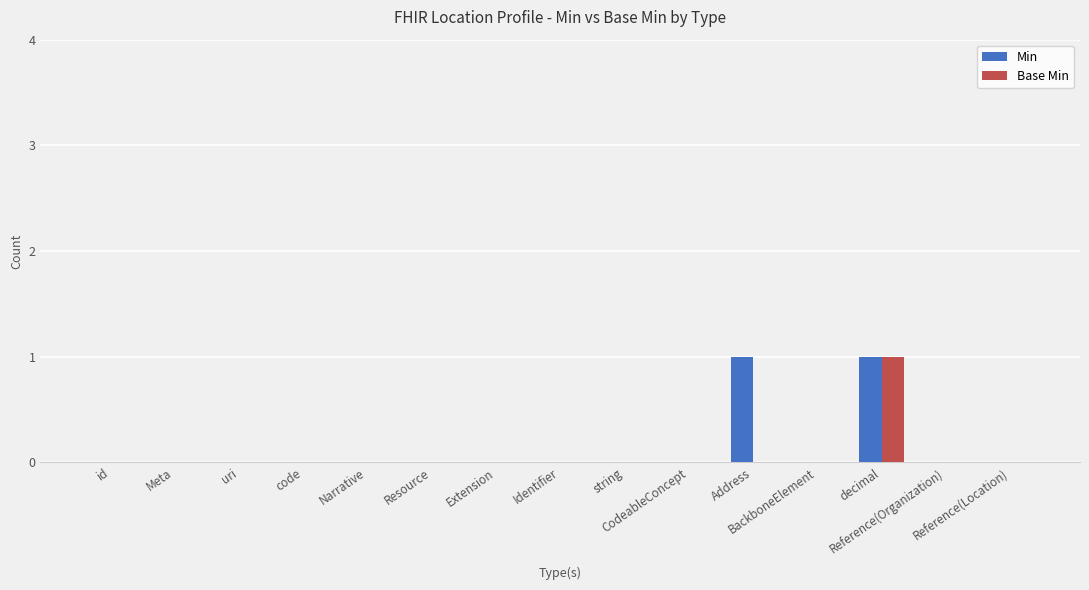

How many distinct data groups are displayed?

2